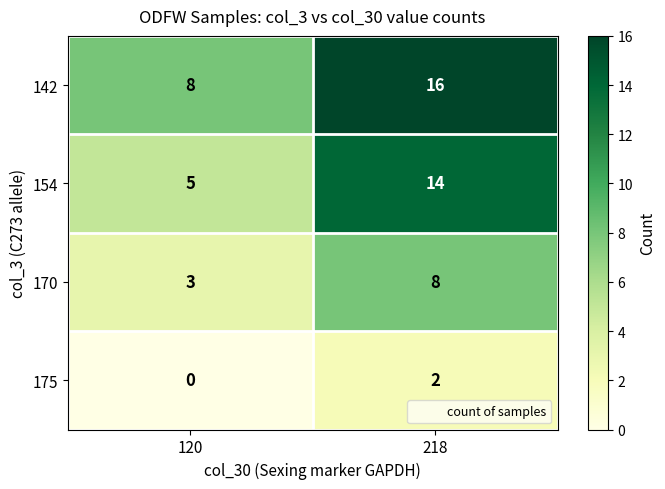

The value of 170 at 120 is 4. True or false?

False